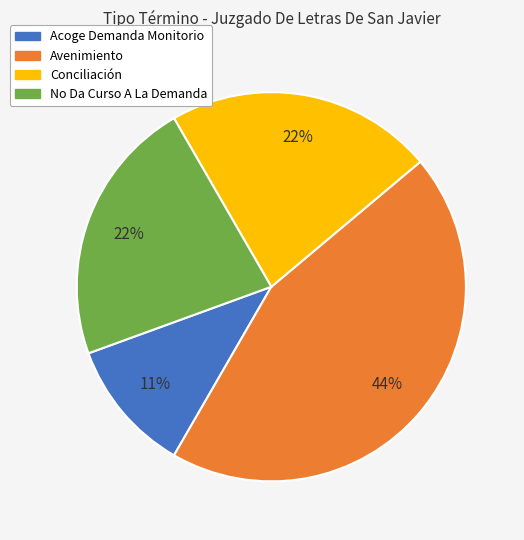

To the nearest percent, what is the combined percentage of Conciliación and Avenimiento?

67%